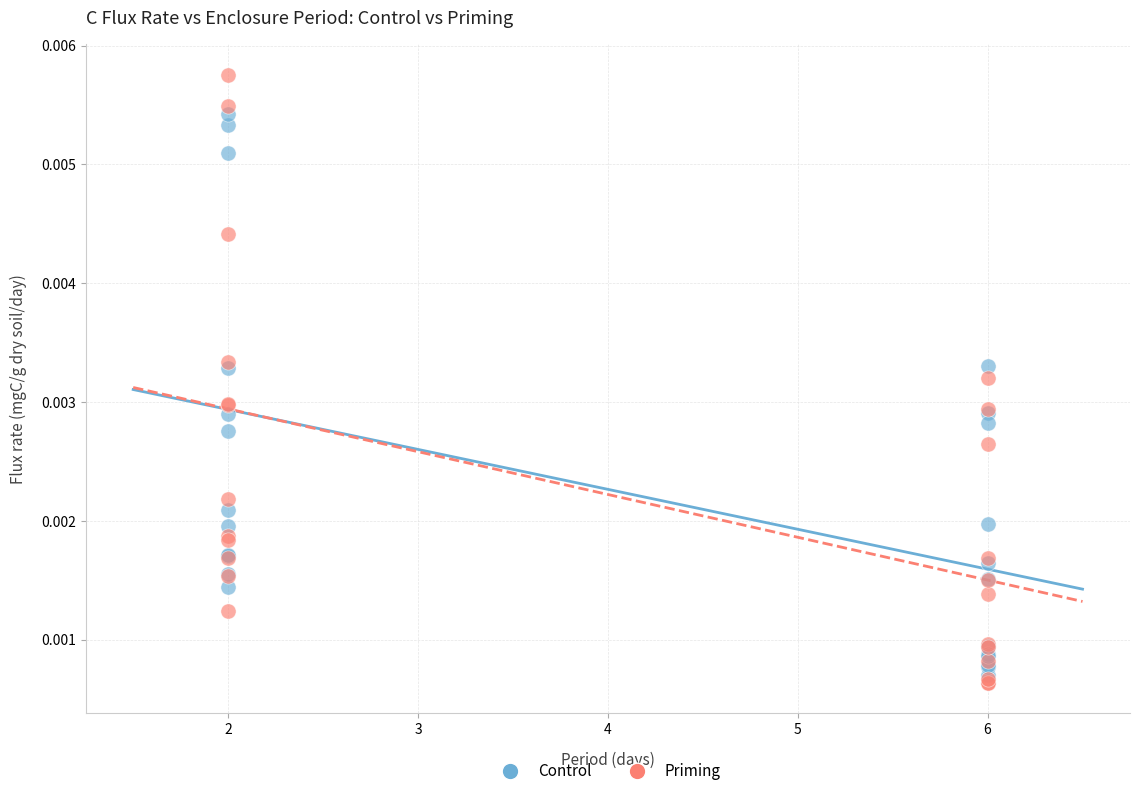

Which series contains the highest Y value?

Priming